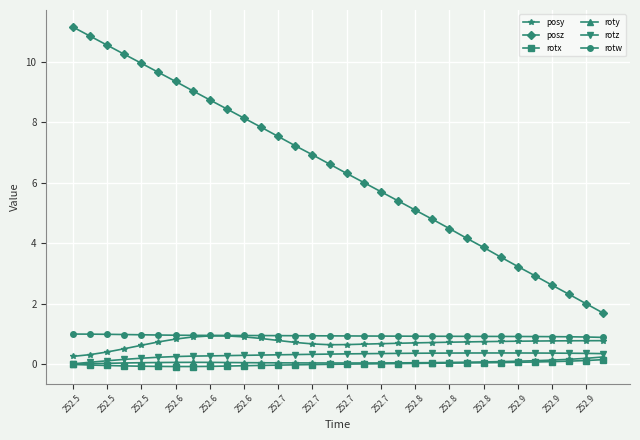

Which series has the largest range (max minus min)?

posz